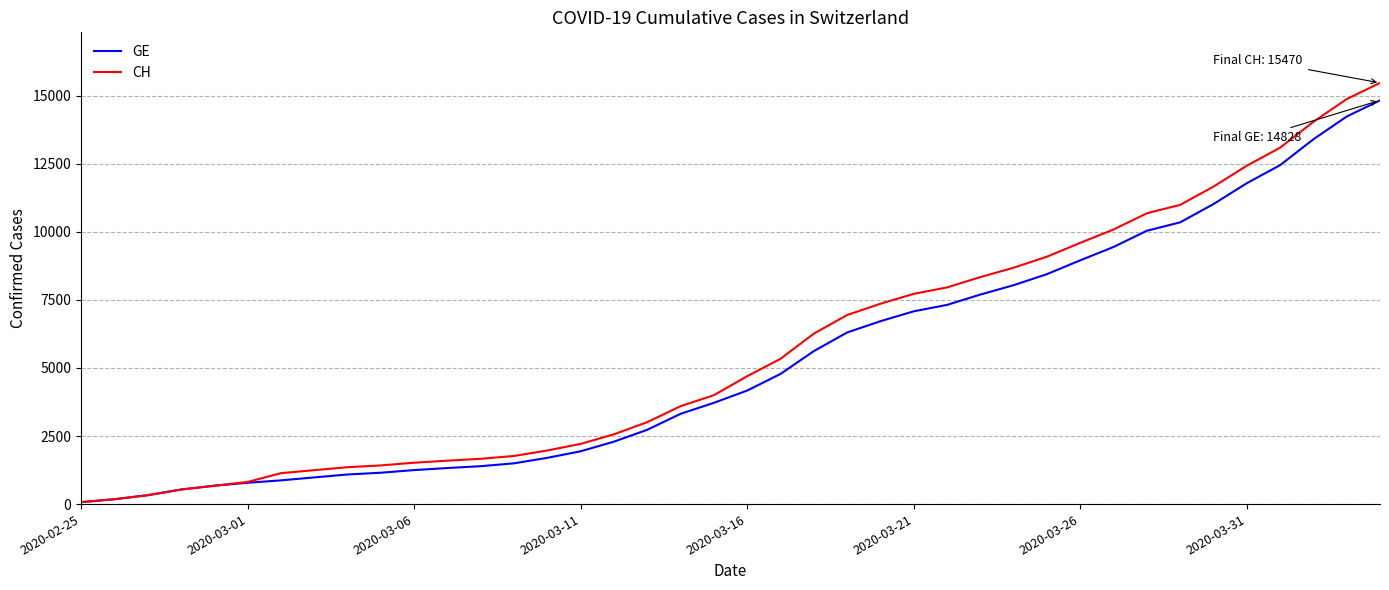

What is the maximum value for GE?

14828